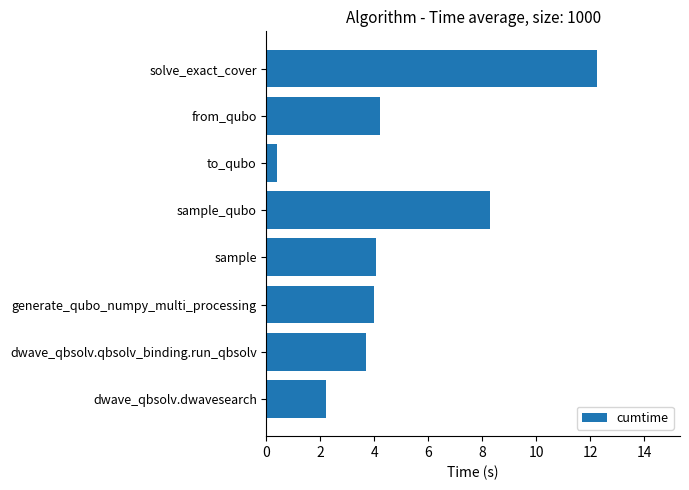

What is the ratio of the value at dwave_qbsolv.dwavesearch to the value at dwave_qbsolv.qbsolv_binding.run_qbsolv?

0.6